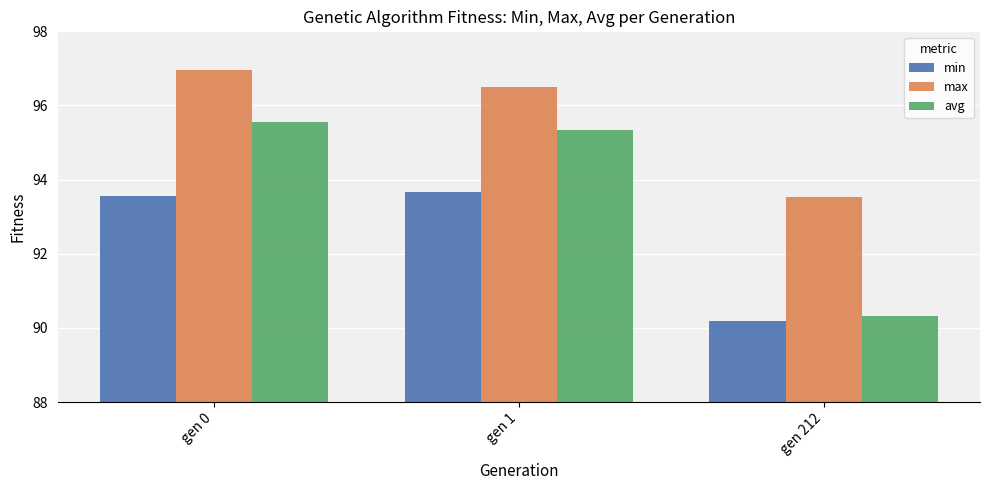

What are all the series names shown in the legend?

min, max, avg